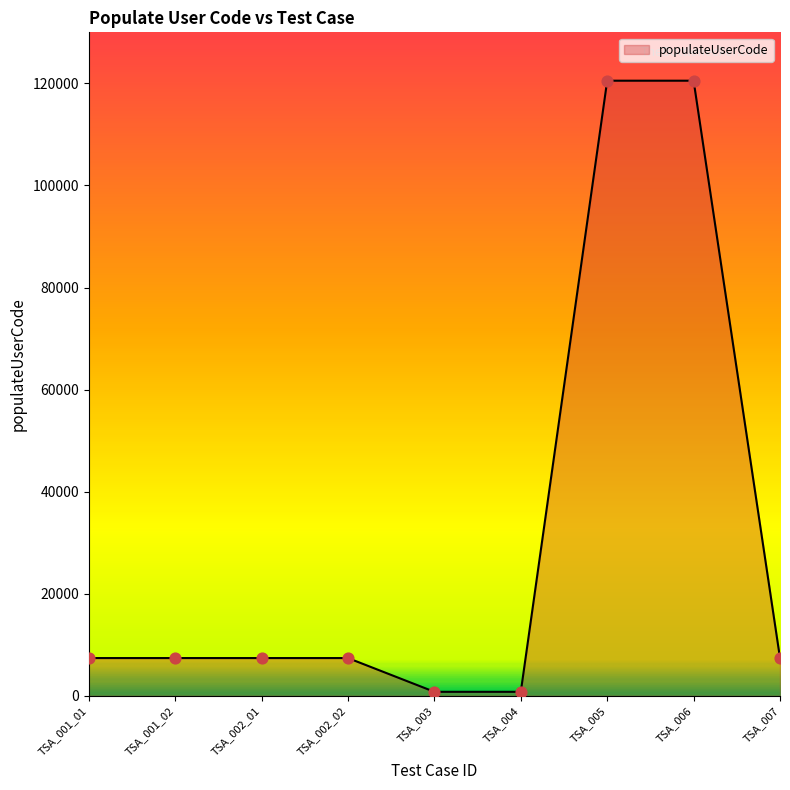

Approximately how many times larger is the value at TSA_007 compared to TSA_001_02?

1.0